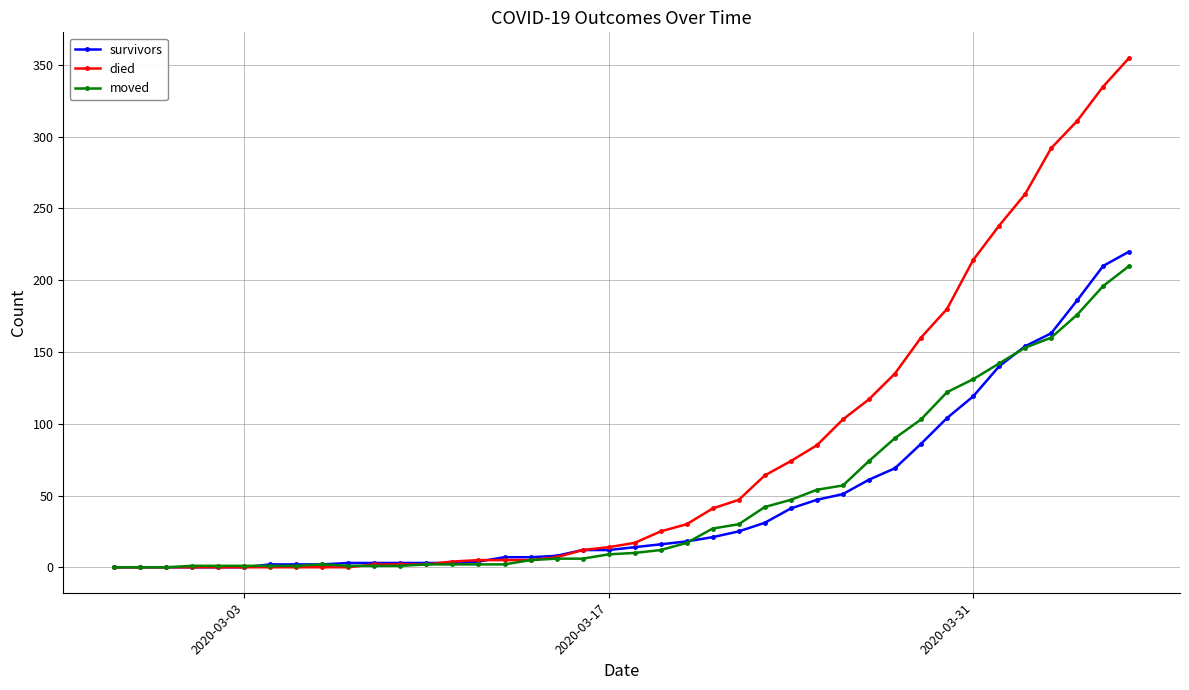

Which series has the largest total across all categories?

died